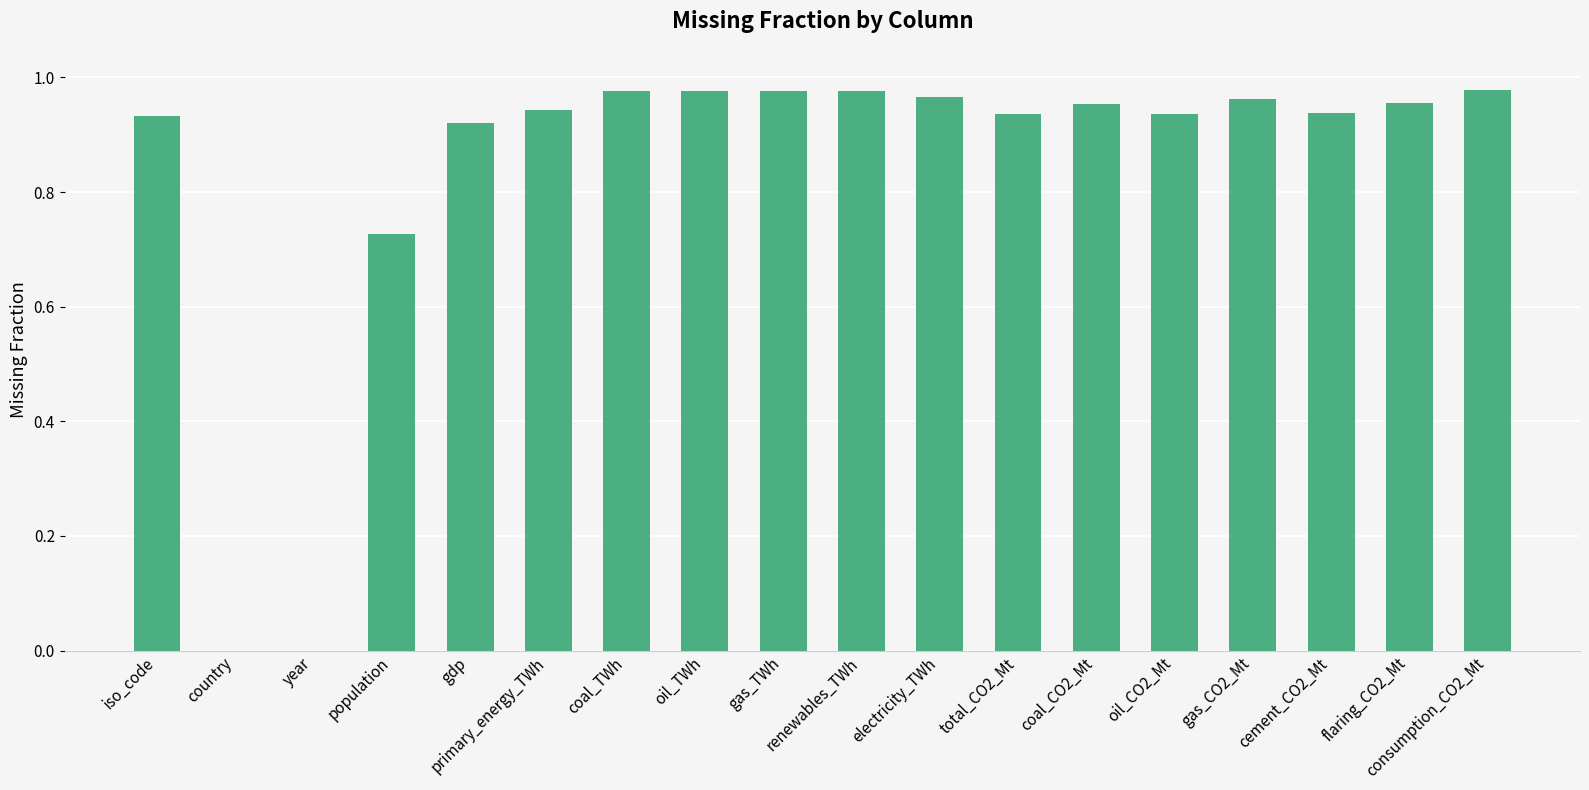

True or false: the data shows -0.7 at year.

False